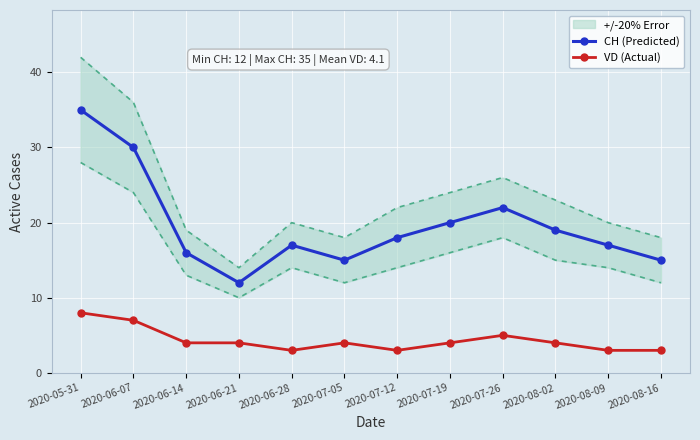

What are all the series names shown in the legend?

CH (Predicted), VD (Actual)